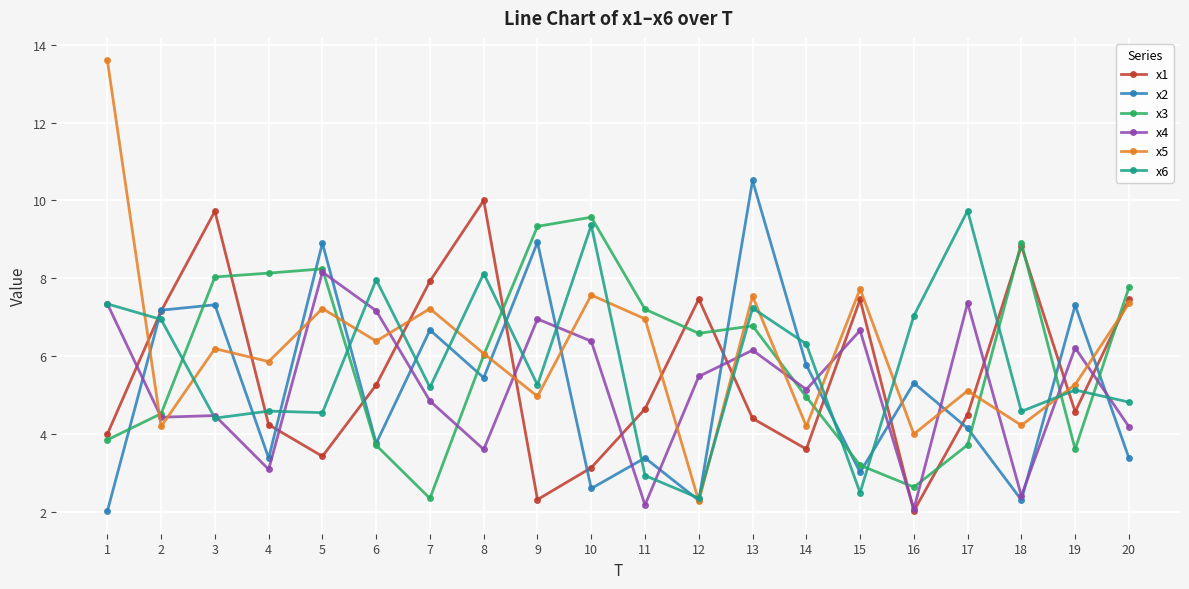

What is the value of the x2 point at the 4th from the left?

3.4